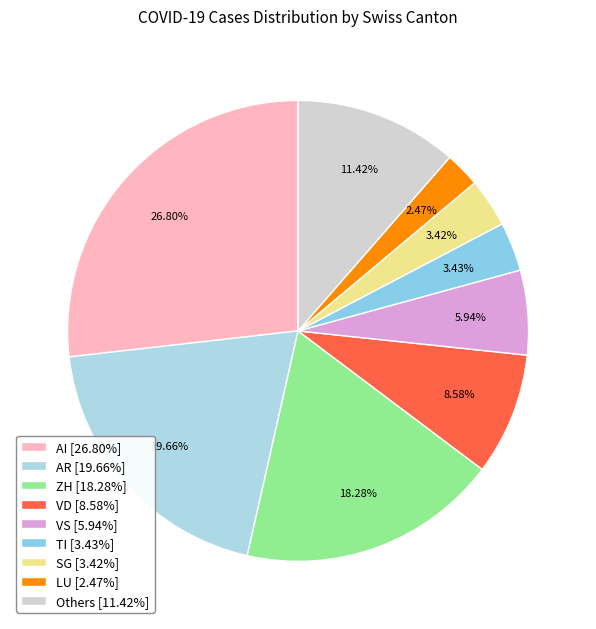

How many slices are in this pie chart?

9